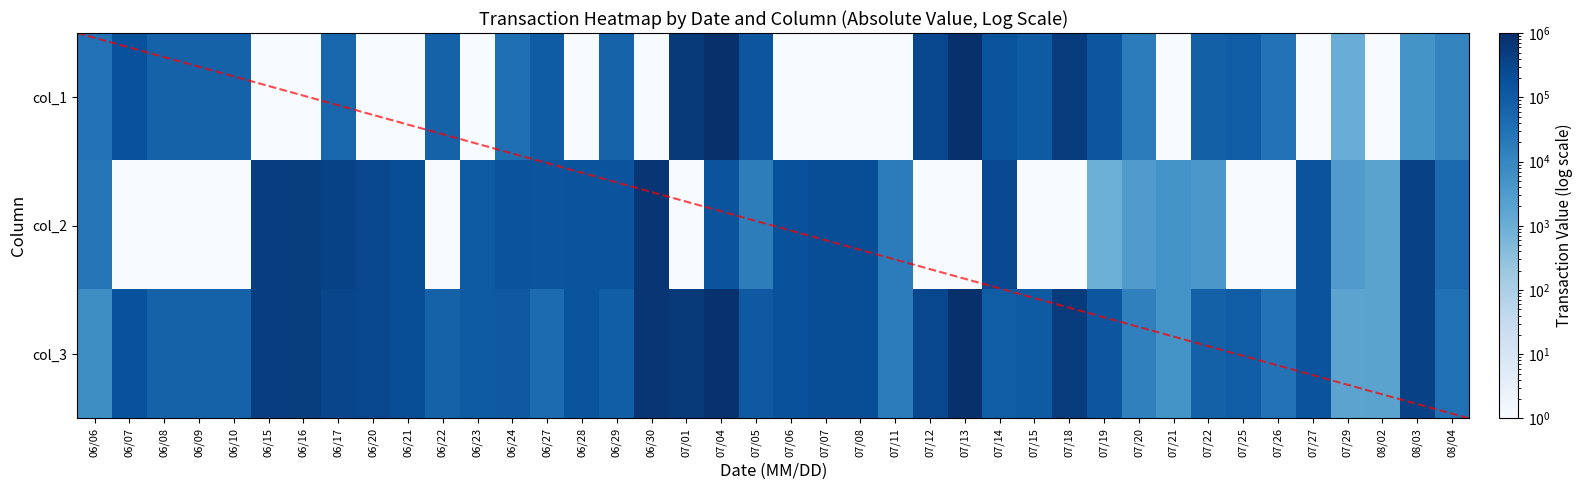

At how many categories does at least one series exceed 918960?

2